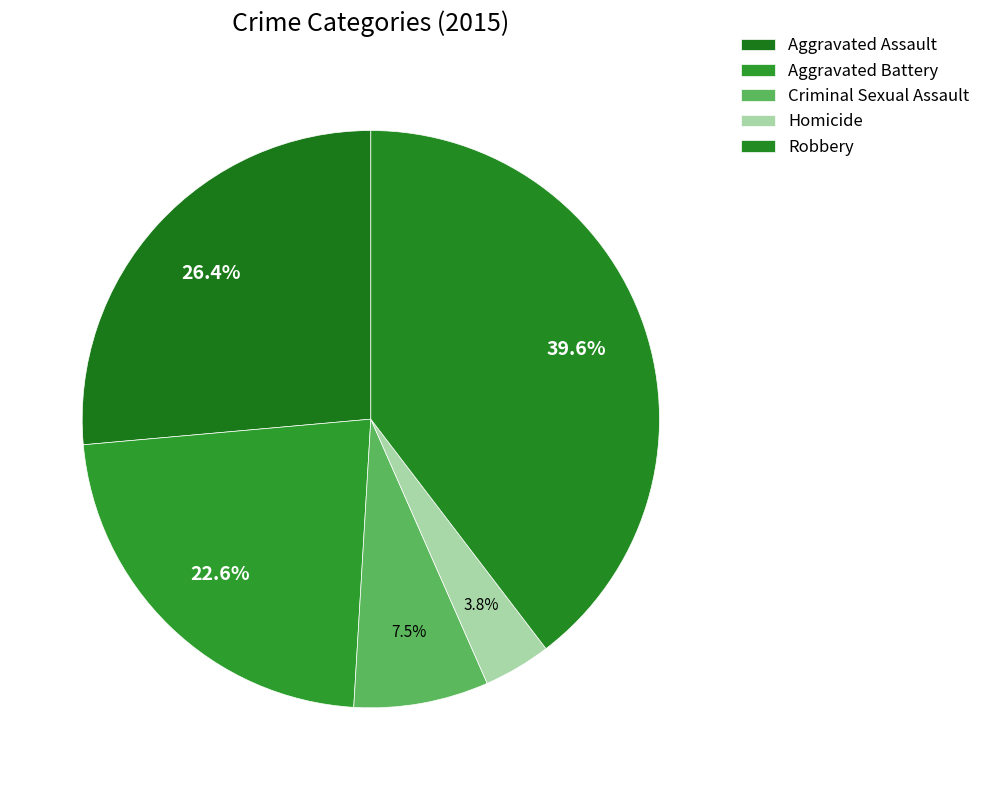

Count the number of slices in the pie.

5